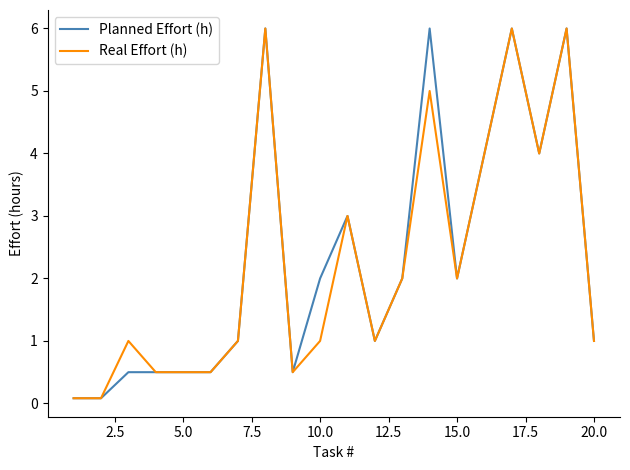

What is the minimum value shown in the chart?

0.1